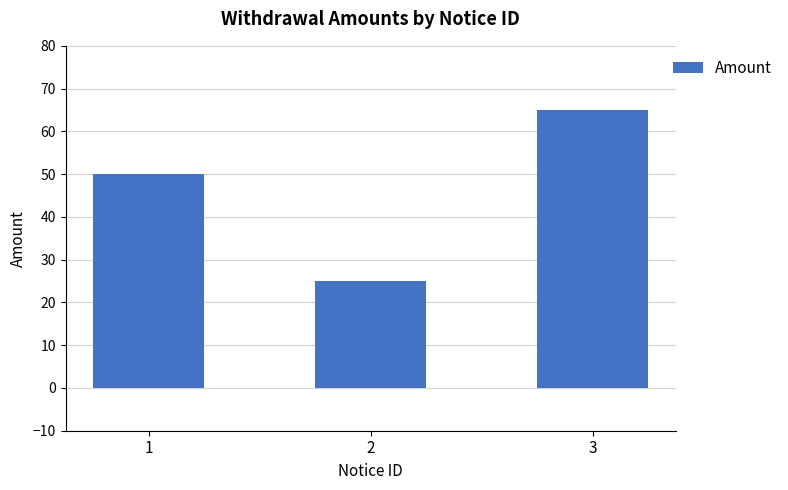

What is the approximate value at 1, to the nearest 5?

50